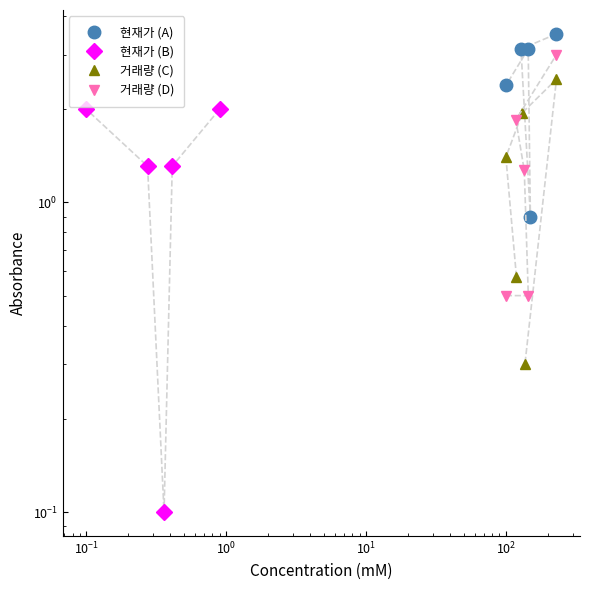

Which label corresponds to the smallest value in the chart?

$\mathdefault{10^{-1}}$